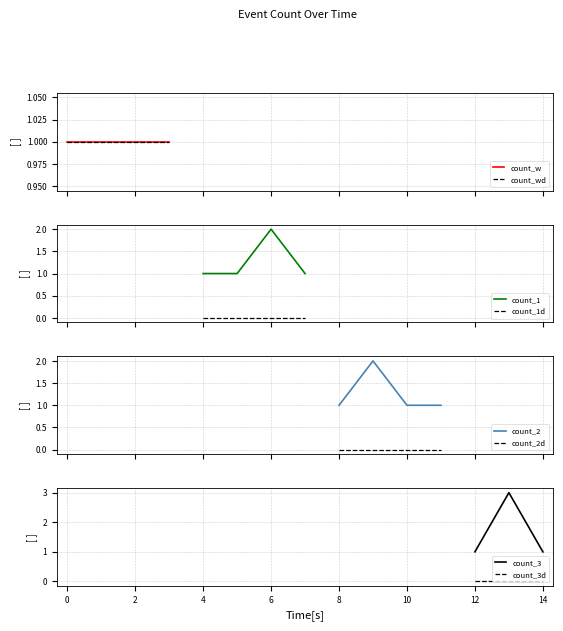

True or false: count_1d and count_1 cross at least once.

False